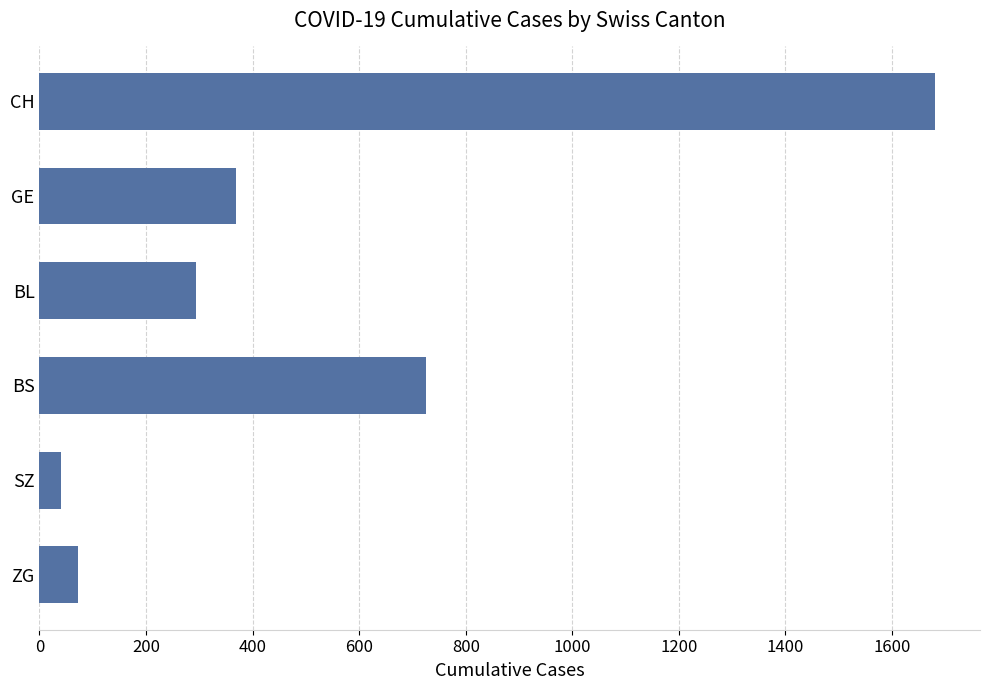

Rank the categories by value from lowest to highest.

SZ, ZG, BL, GE, BS, CH